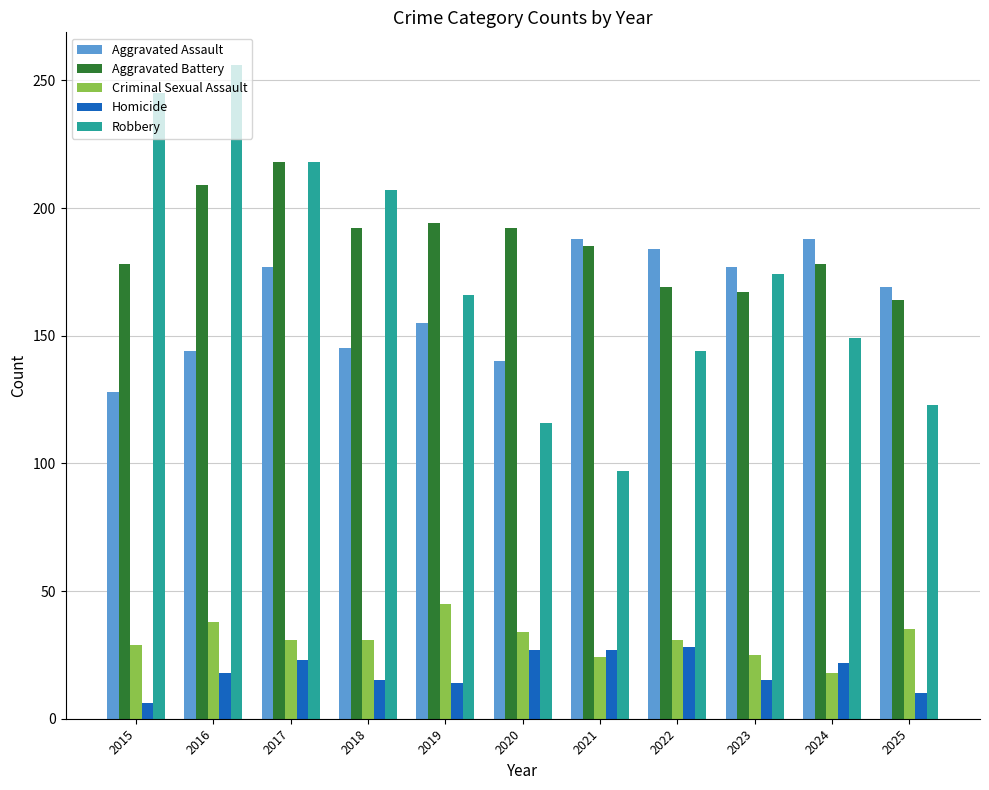

The Homicide series shows 12 at 2022. True or false?

False